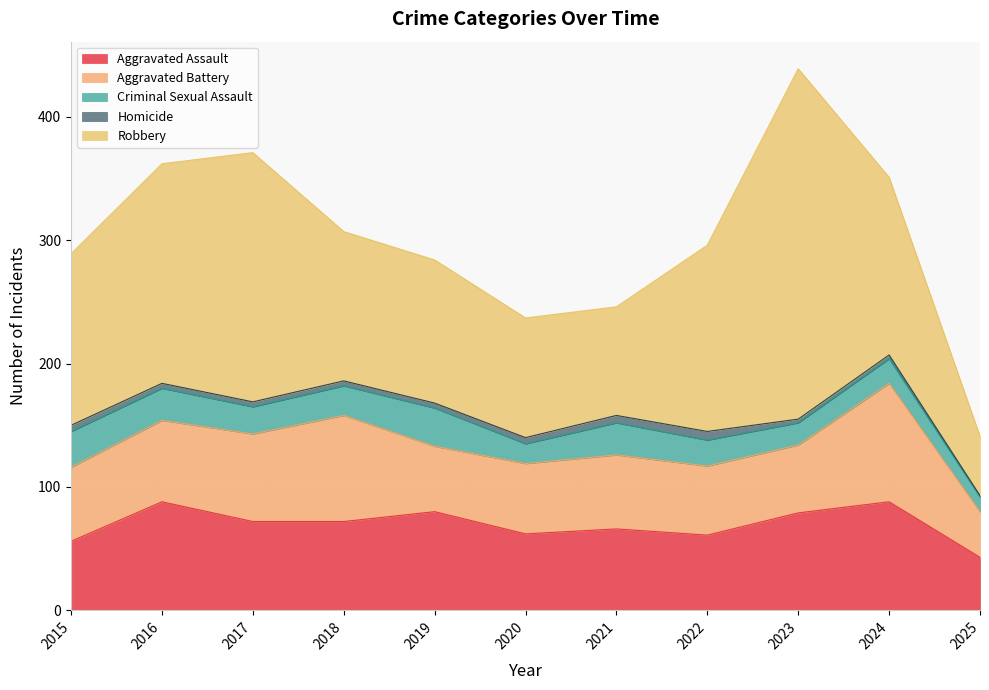

Rank the categories by Homicide value from lowest to highest.

2025, 2023, 2024, 2016, 2017, 2018, 2019, 2015, 2020, 2021, 2022